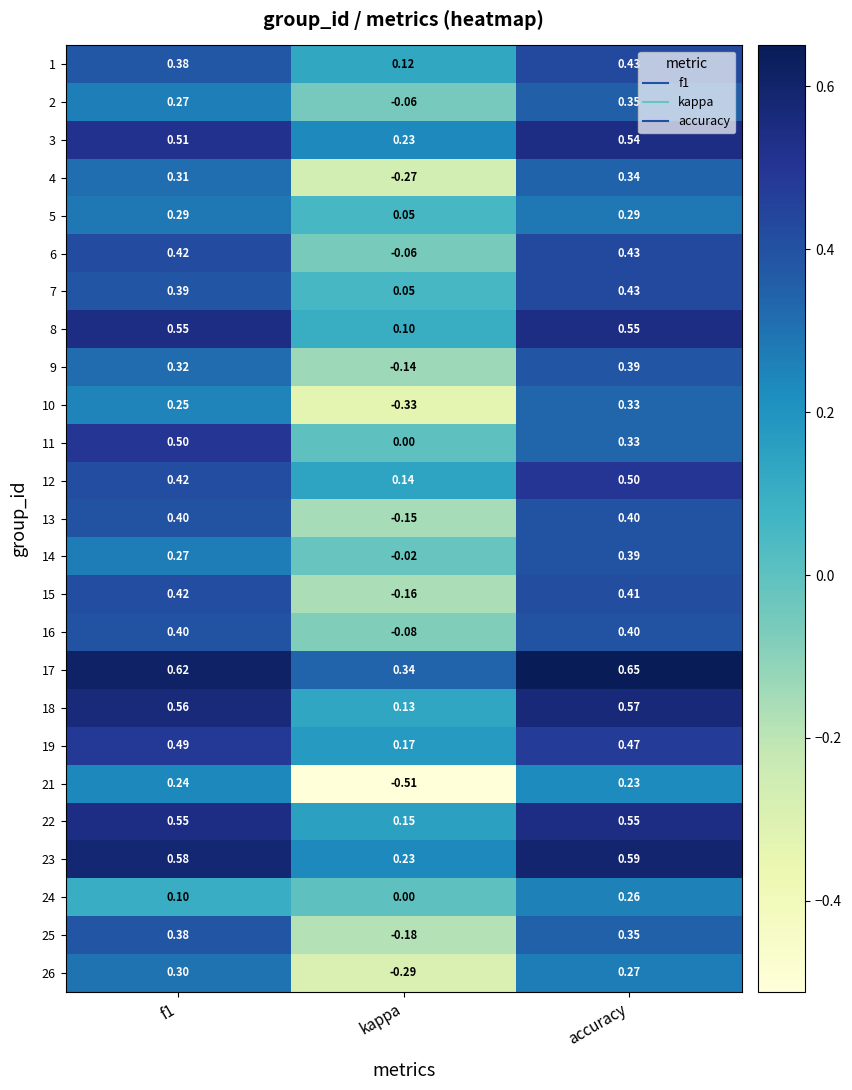

What is the difference between the highest and lowest values at f1?

0.5